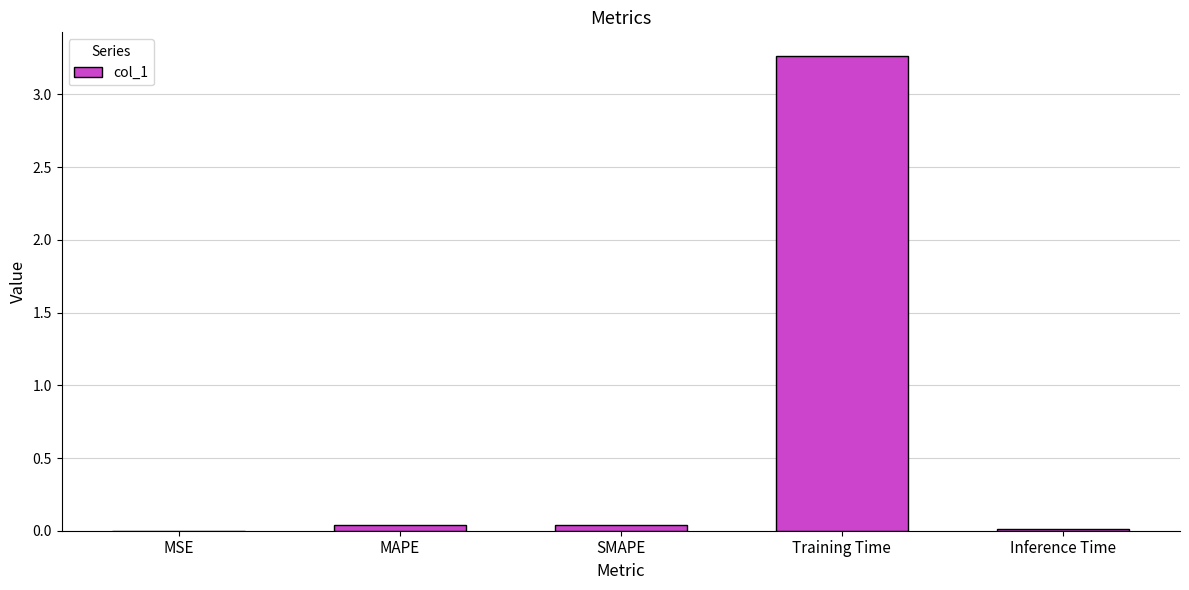

The value at Training Time is 2.0. True or false?

False